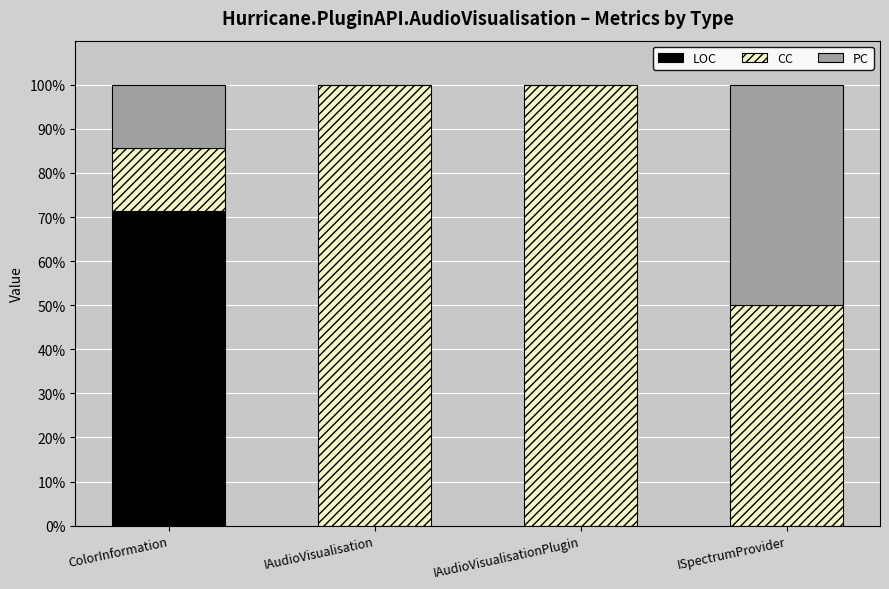

The LOC series shows 0.0 at IAudioVisualisation. True or false?

True